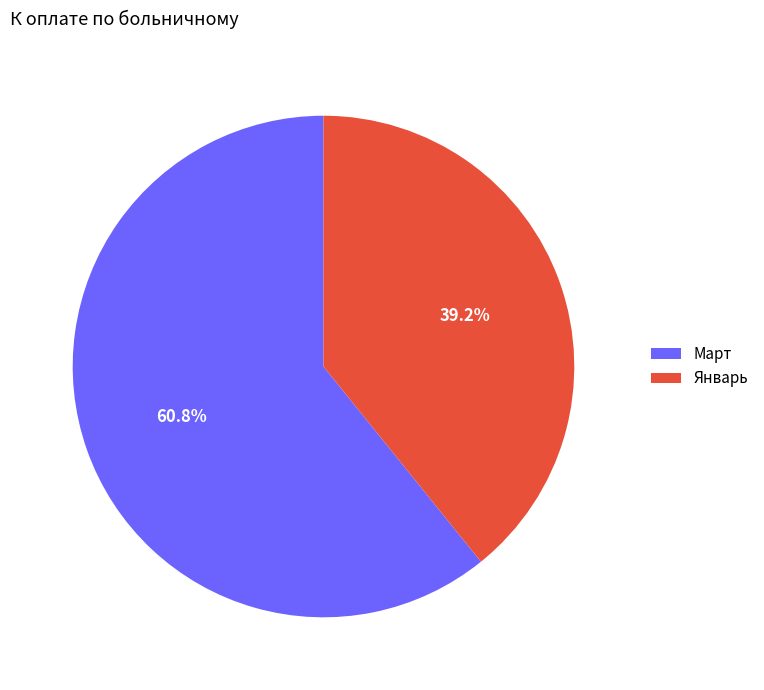

Rank the categories by value from lowest to highest.

Январь, Март